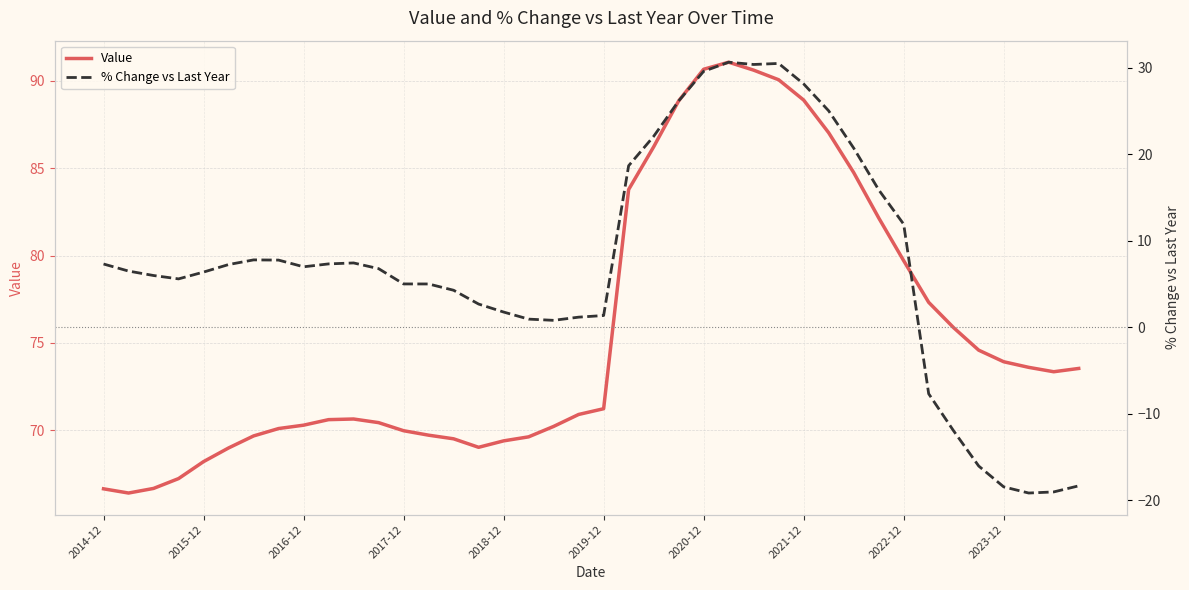

What is the maximum value shown in the chart?

91.1